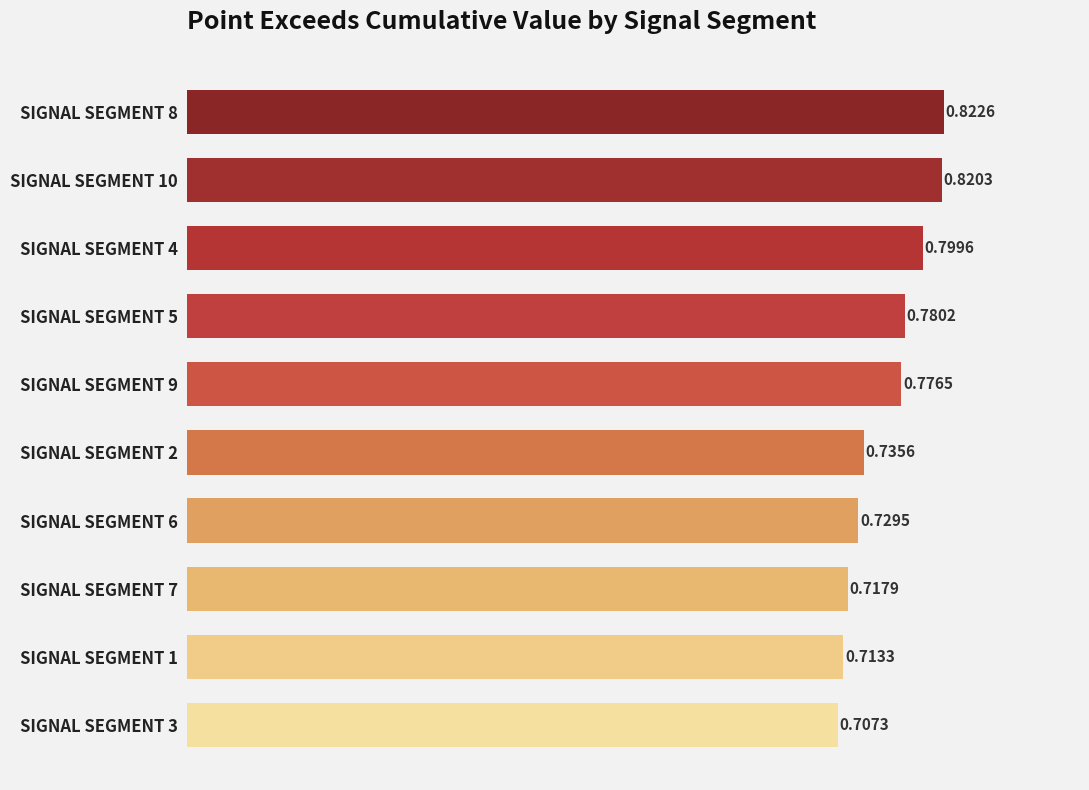

How many data points does each series have?

10